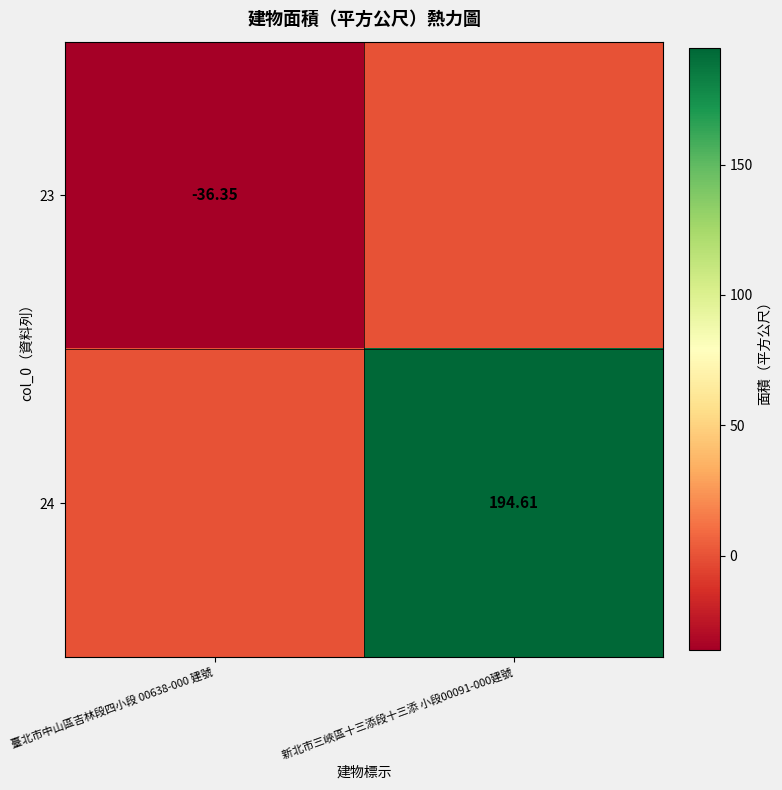

Is the value of 23 at 臺北市中山區吉林段四小段 00638-000 建號 greater than the value of 24 at 臺北市中山區吉林段四小段 00638-000 建號?

No